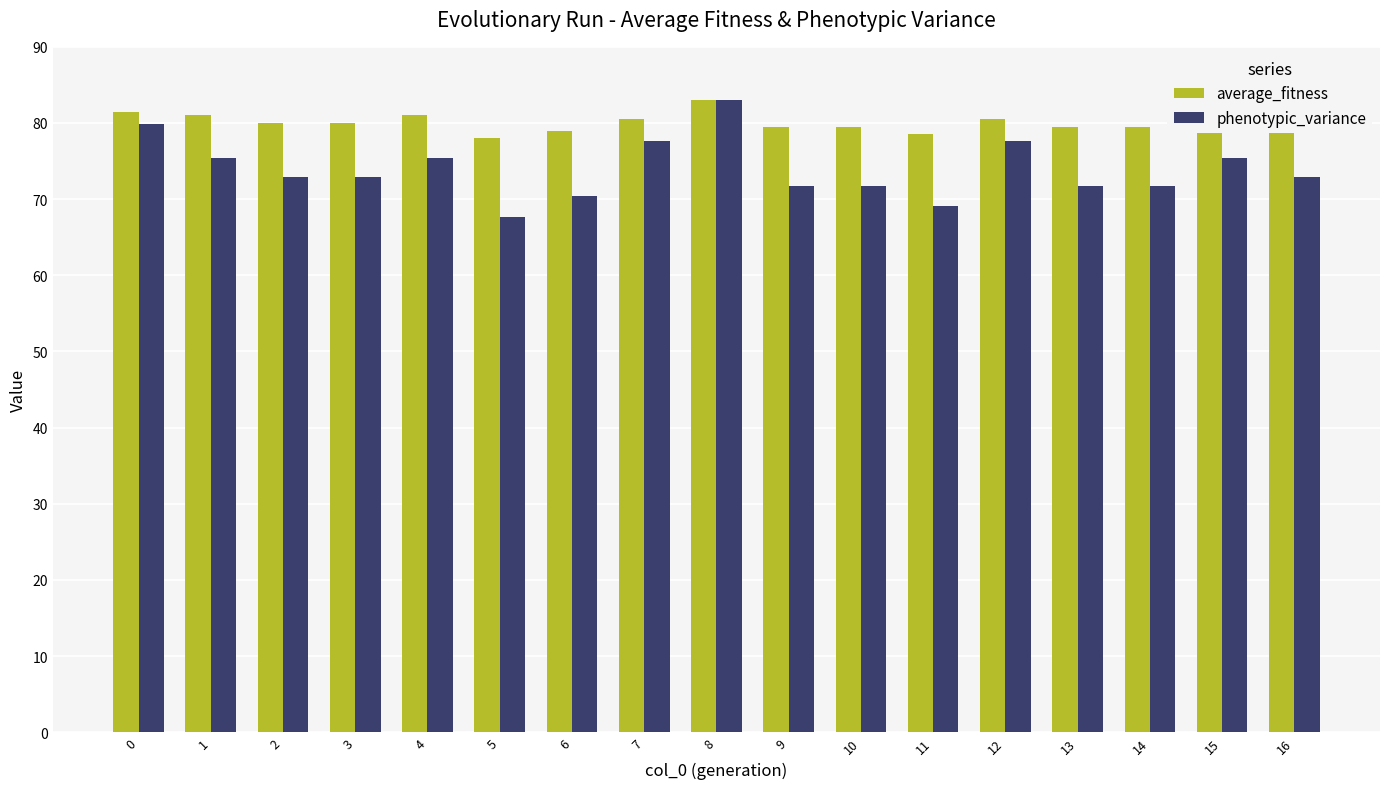

Is it true that phenotypic_variance equals 21.9 at 4?

False